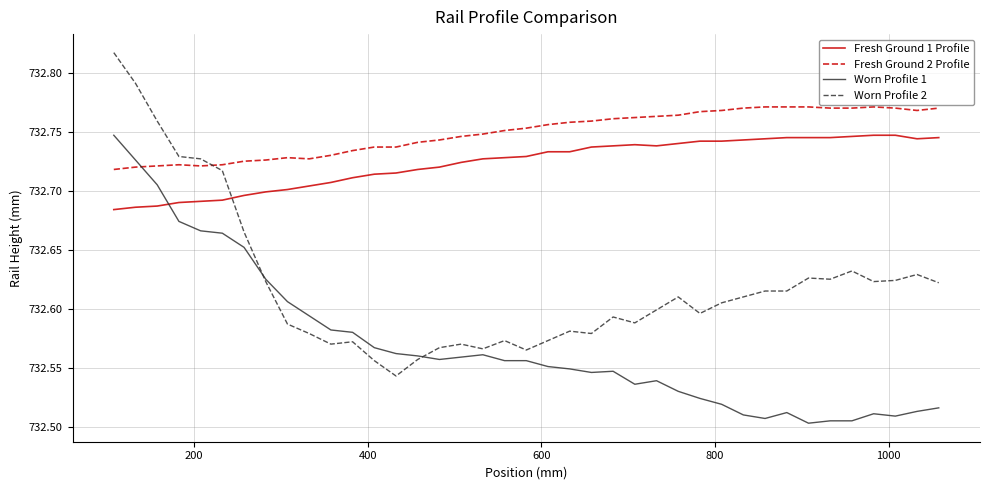

Which series has the largest total across all categories?

Fresh Ground 2 Profile